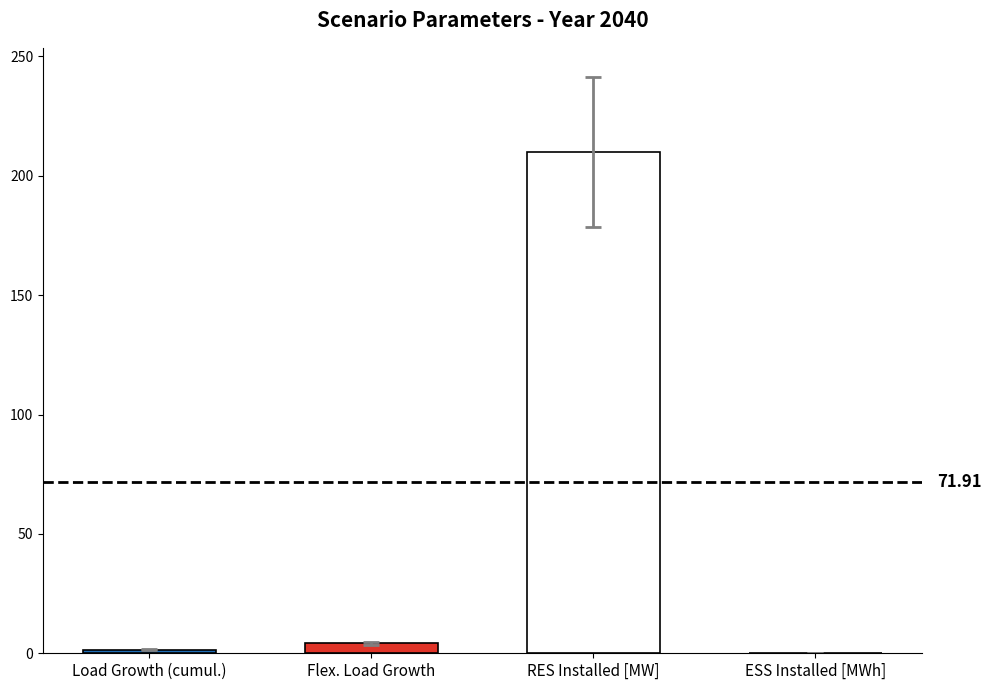

How many series are shown in this chart?

3